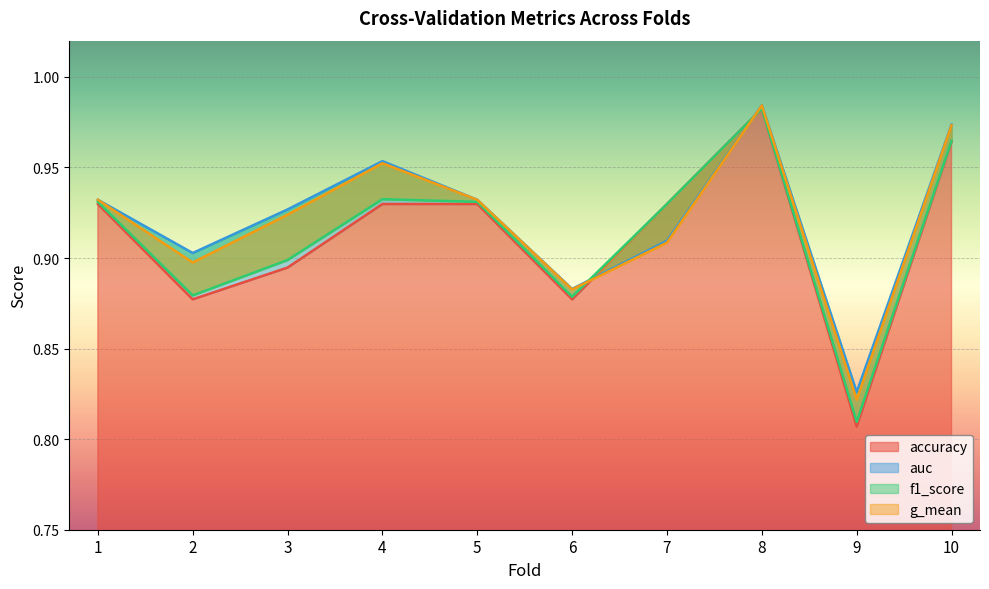

Does the chart display data point markers on the line(s)?

No